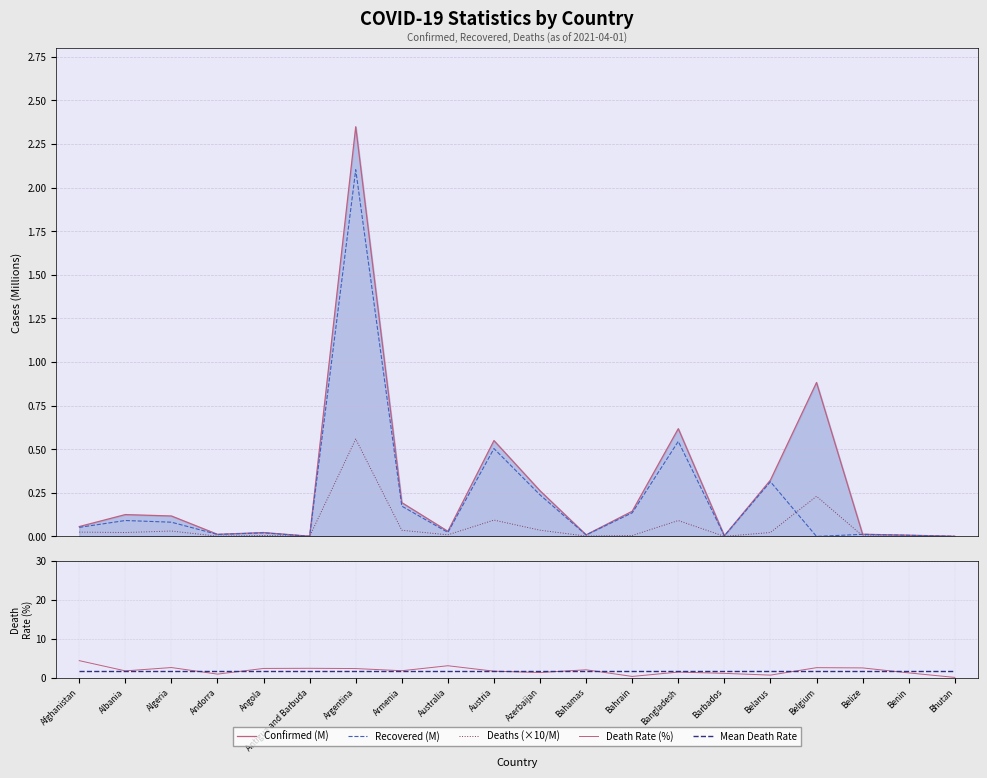

Is it true that Recovered (M) equals 0.0 at Andorra?

False